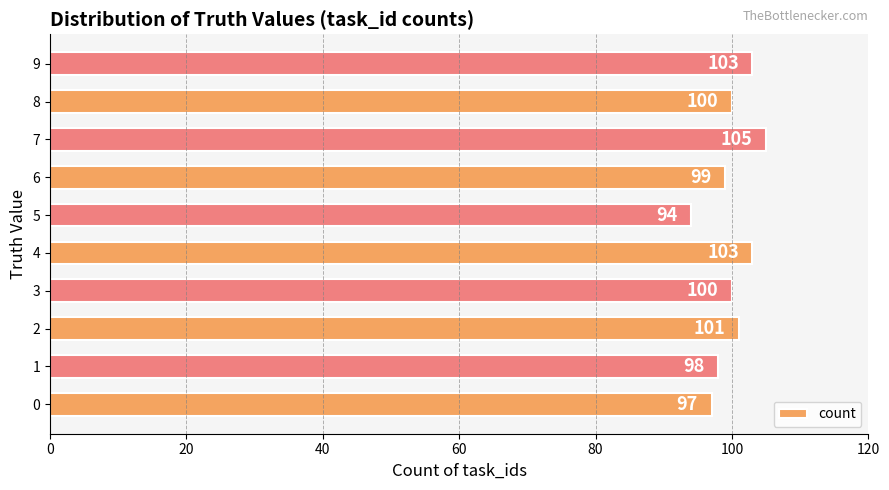

Reading bottom to top, extract all data points from this chart.

0=97	1=98	2=101	3=100	4=103	5=94	6=99	7=105	8=100	9=103